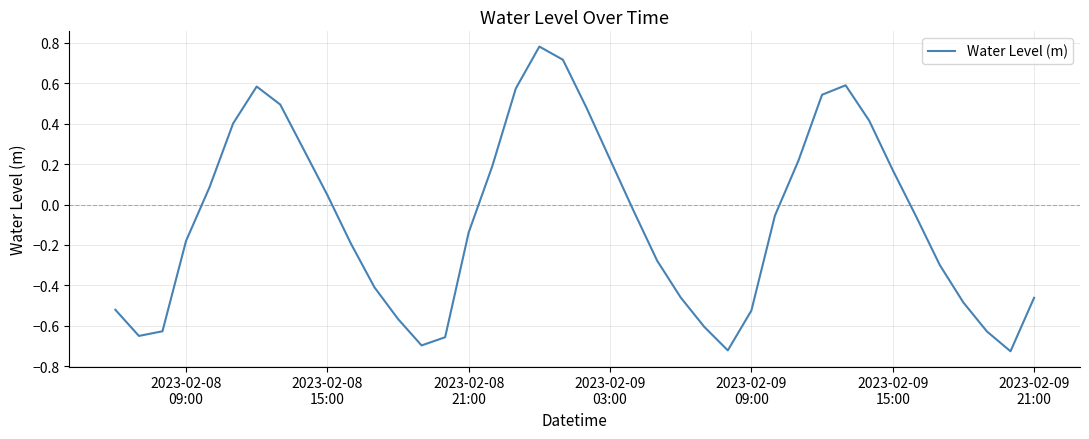

What is the sum of all values?

-3.2